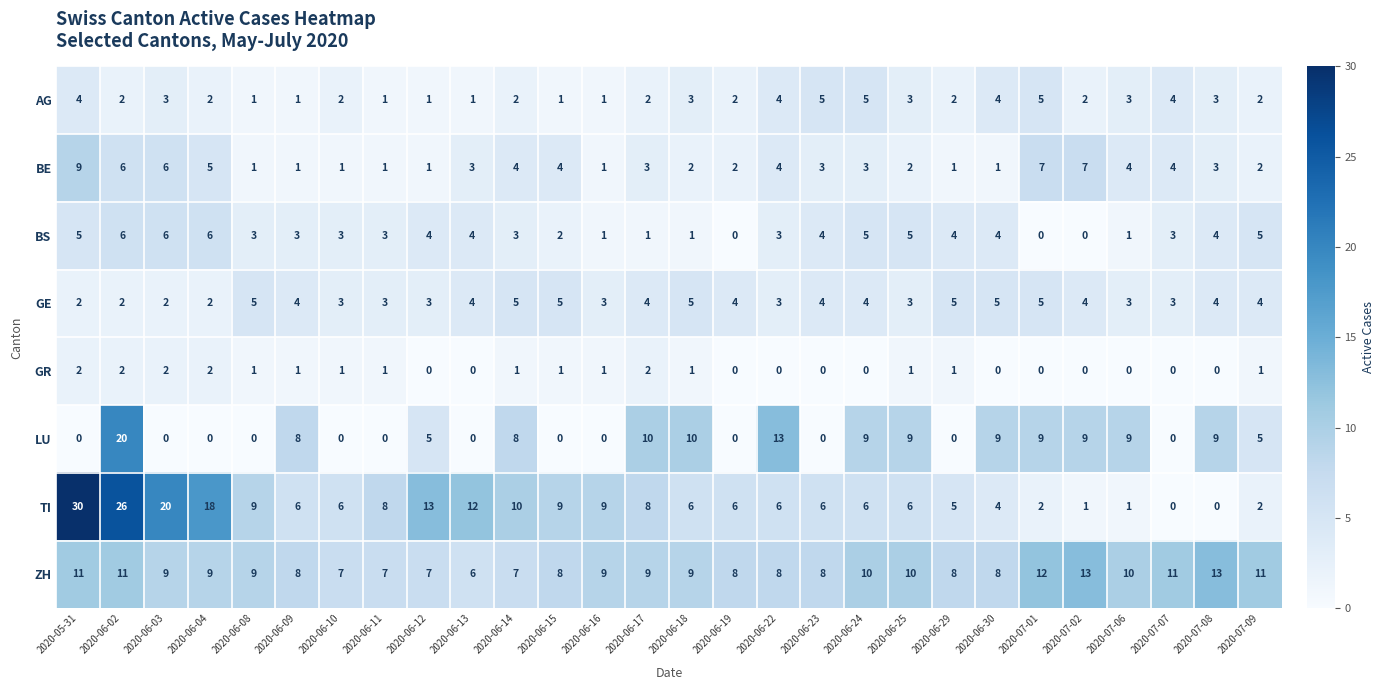

At which label is BE closest to 5?

2020-06-04